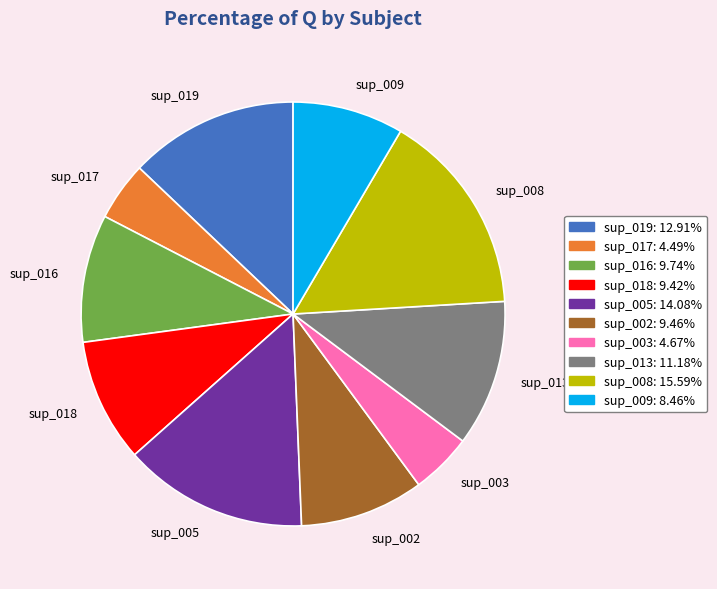

Does sup_002 represent more than half of the total?

No